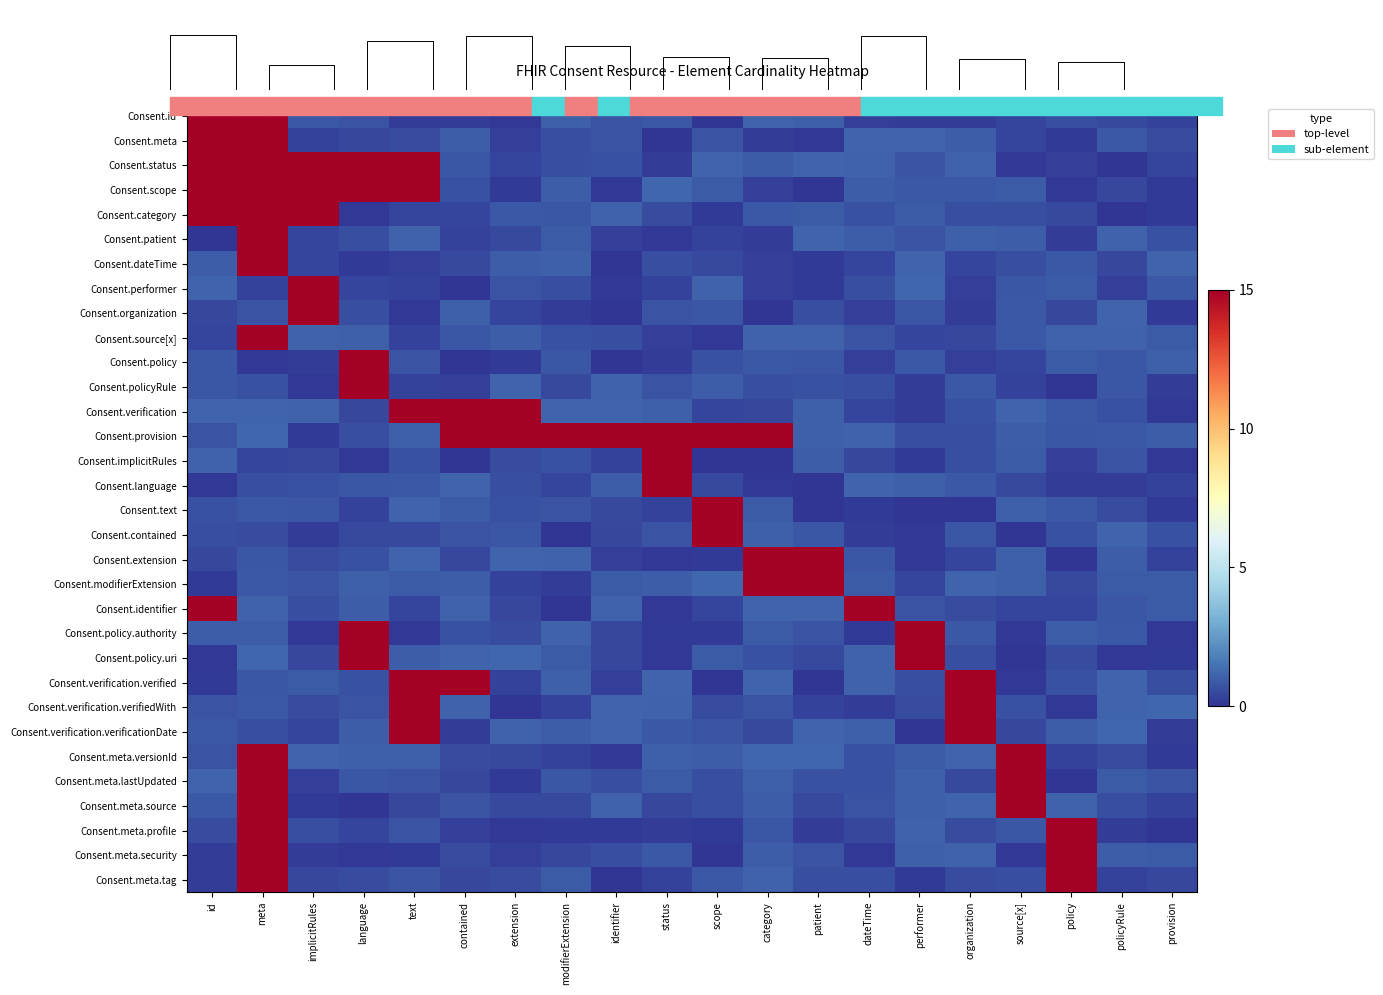

What is the spread (max minus min) of values at source[x]?

16.0